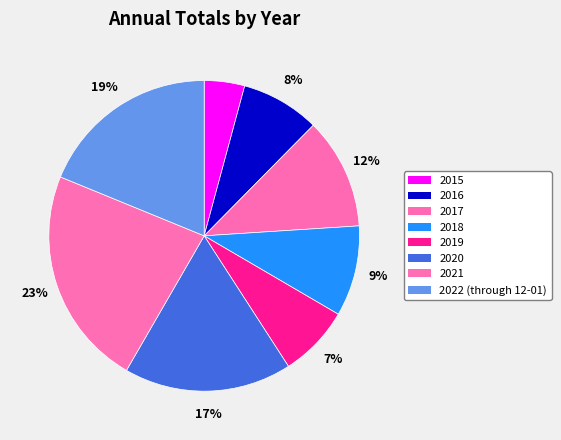

Is it true that 2020 is 17% of the pie?

True